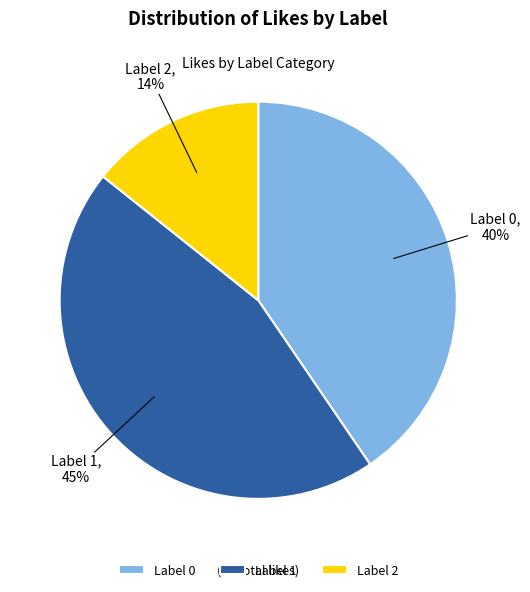

Which has a higher value, Label 1 or Label 0?

Label 1